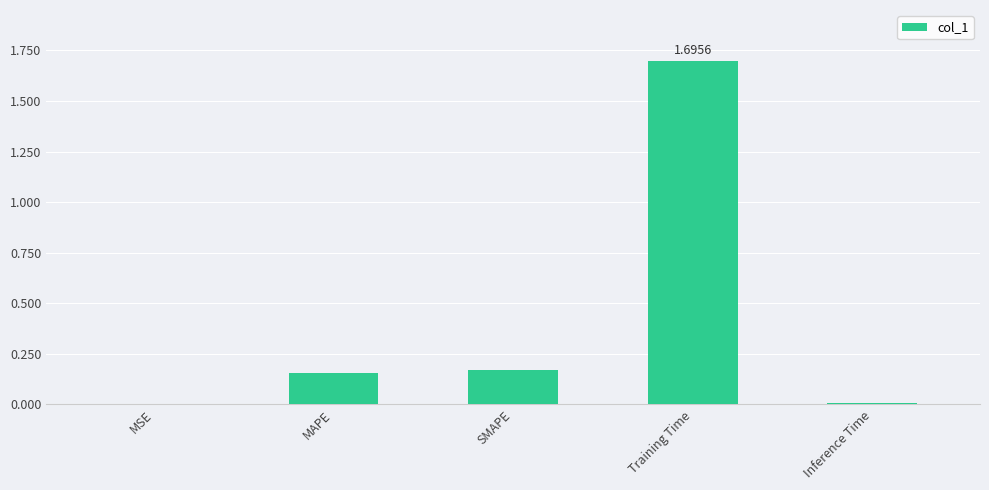

The value at MSE is 0.0. True or false?

True